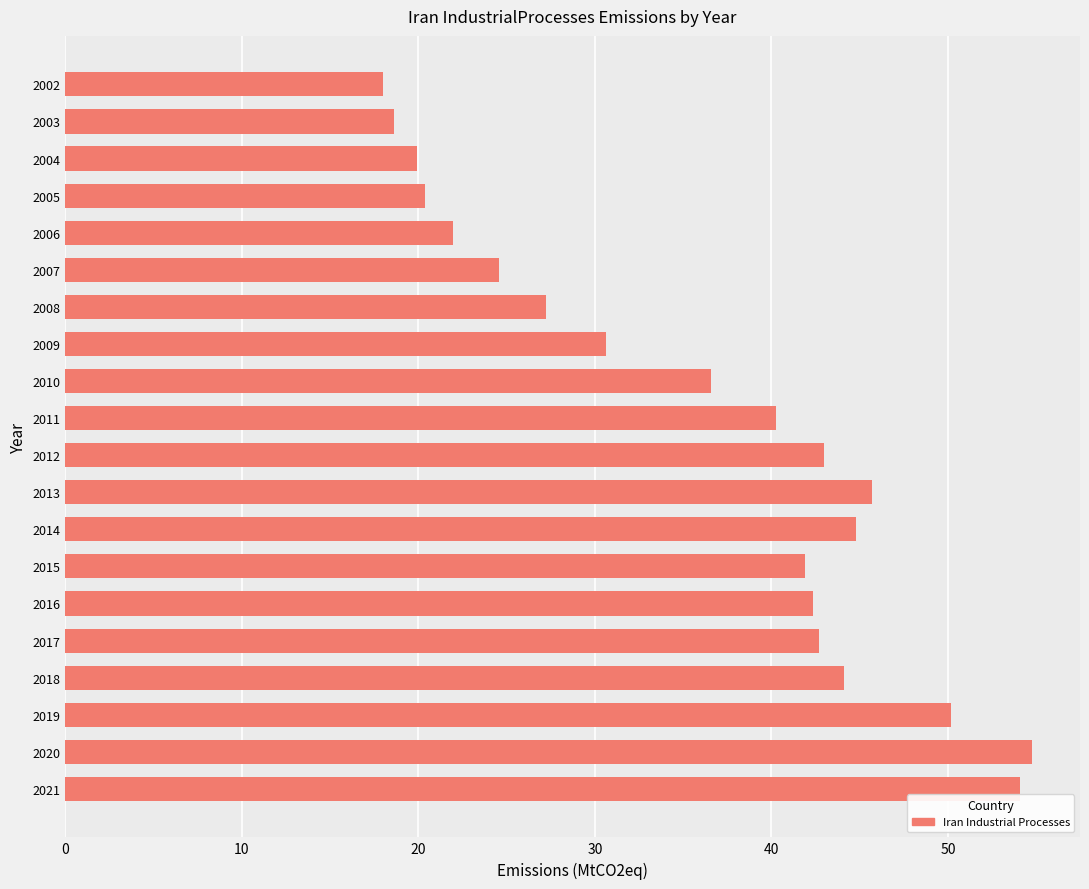

What is the maximum value shown in the chart?

54.7